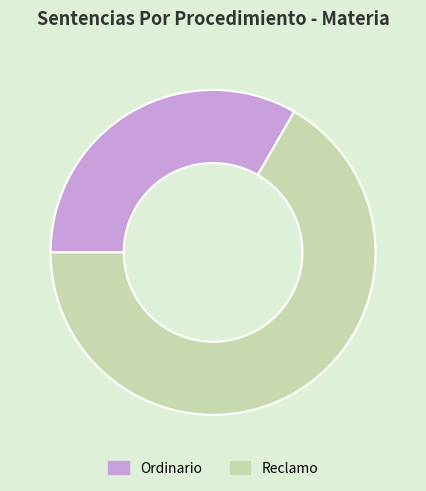

Which category has the smallest portion of the pie?

Ordinario